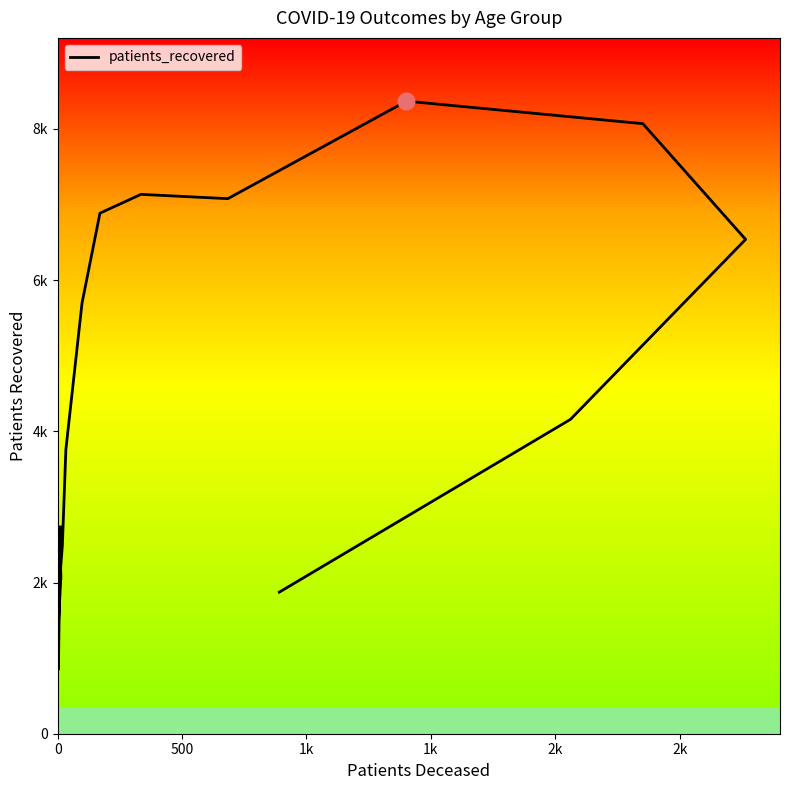

What is the label of the 11th point from the right?

2k